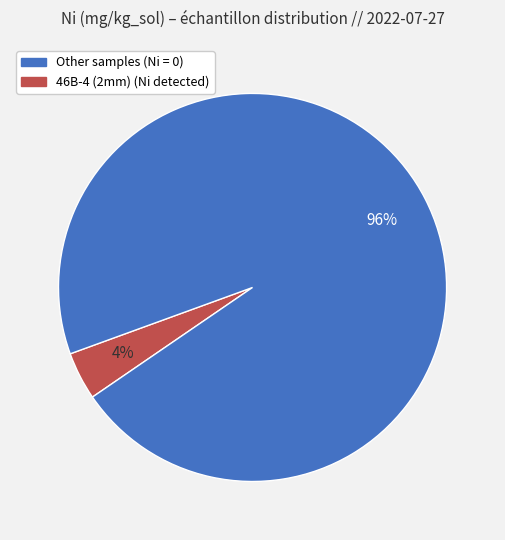

Count the number of slices in the pie.

2